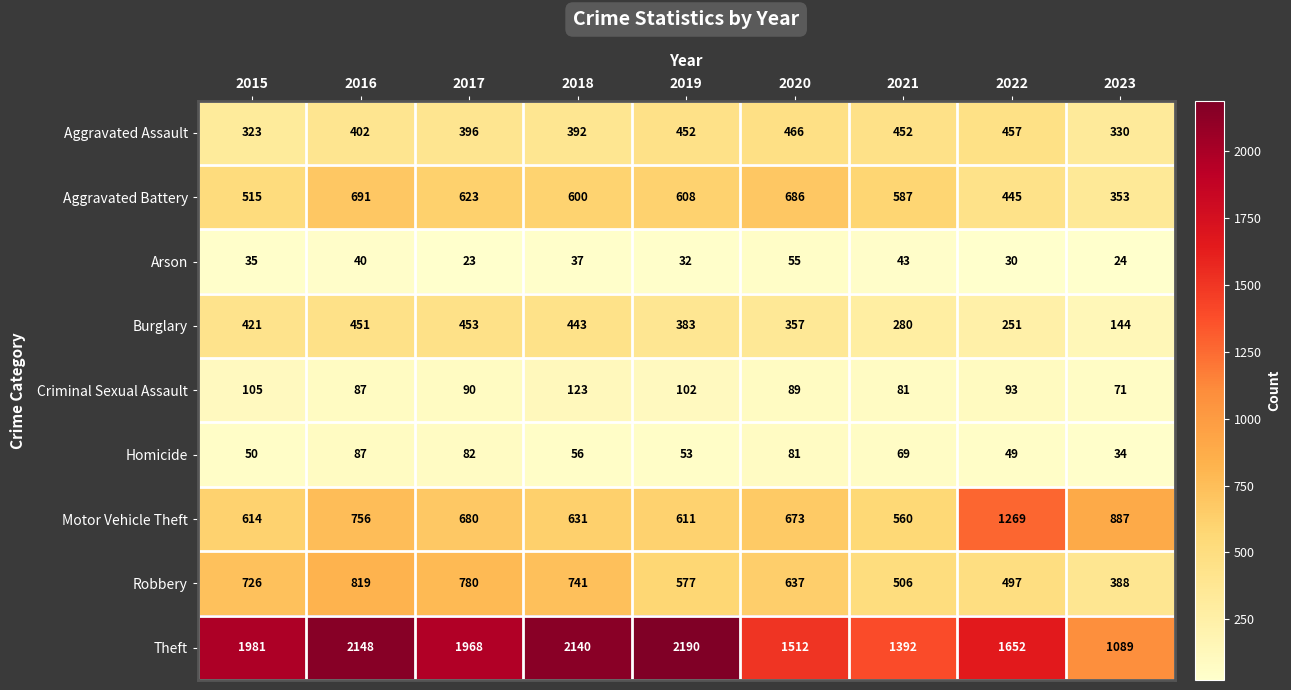

How many values in the Criminal Sexual Assault series are below 90?

4